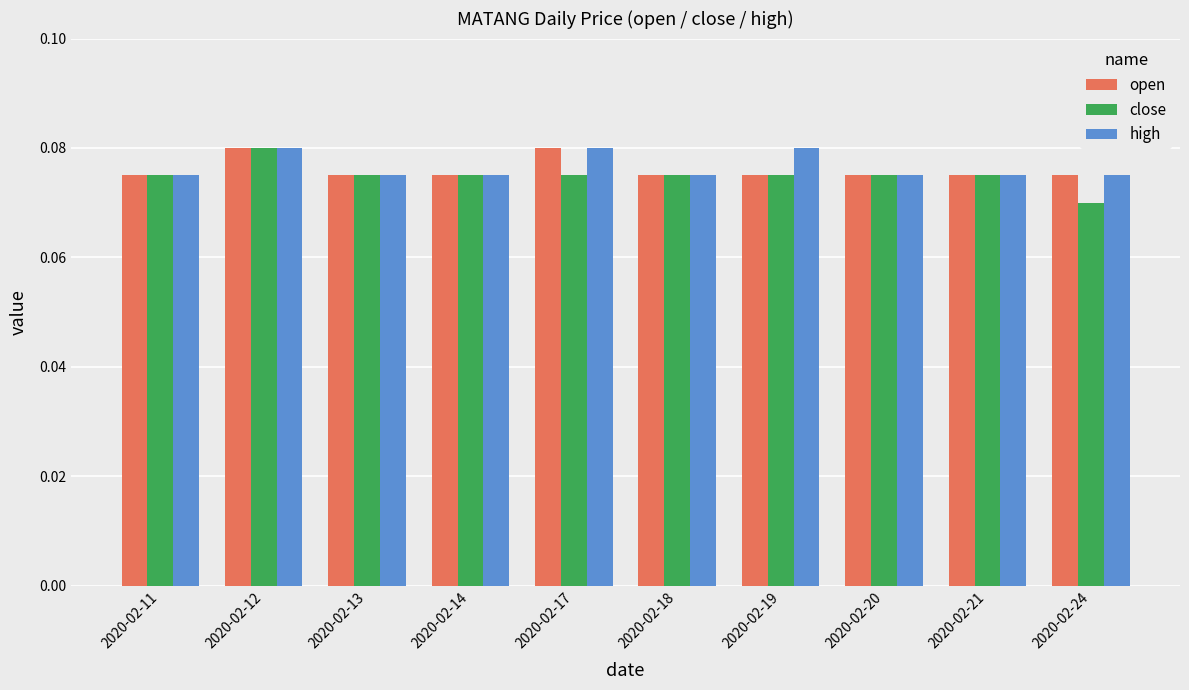

Which series has the widest spread of values?

close